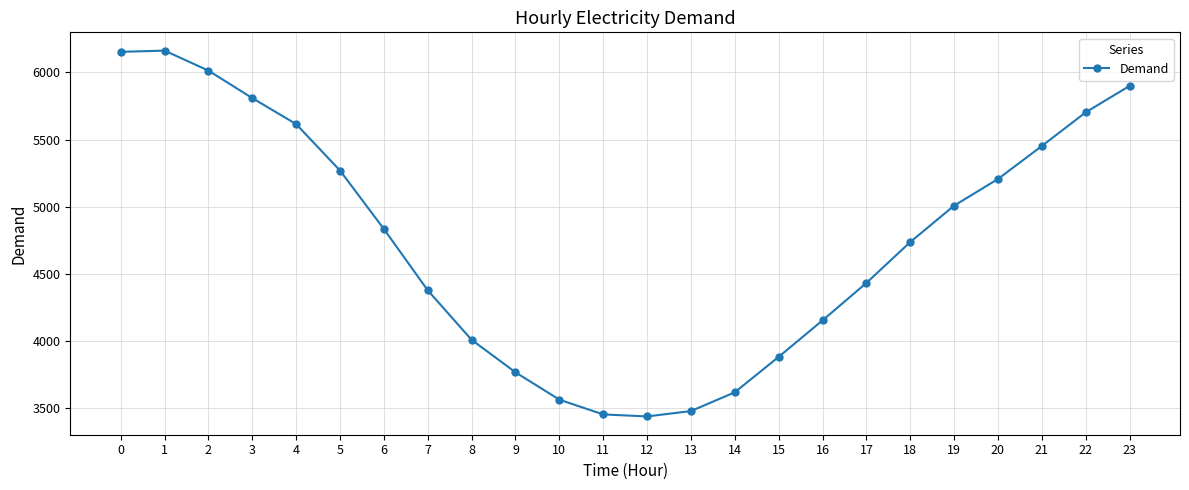

What is the value of the 8th point from the left?

4376